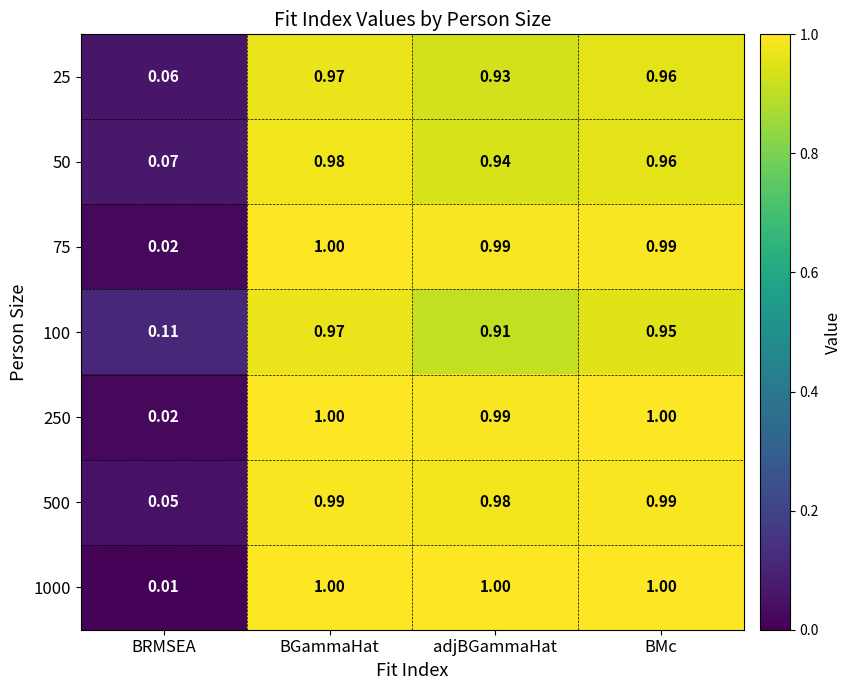

At which category is the sum across all series the highest?

BGammaHat